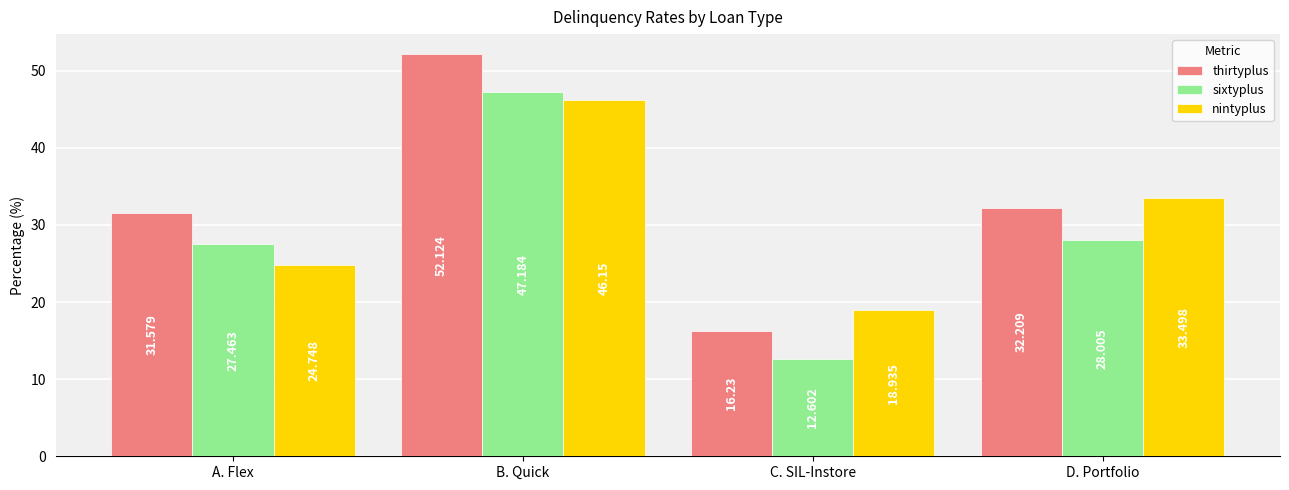

Are the bars horizontal?

No